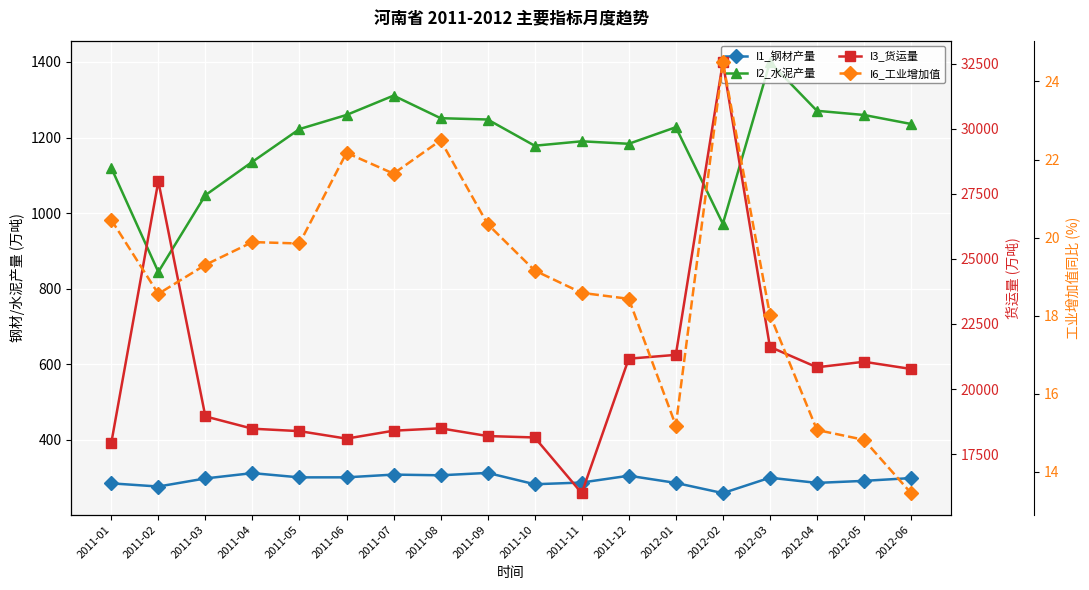

Rank the series by their maximum value, from highest to lowest.

I3_货运量, I2_水泥产量, I1_钢材产量, I6_工业增加值